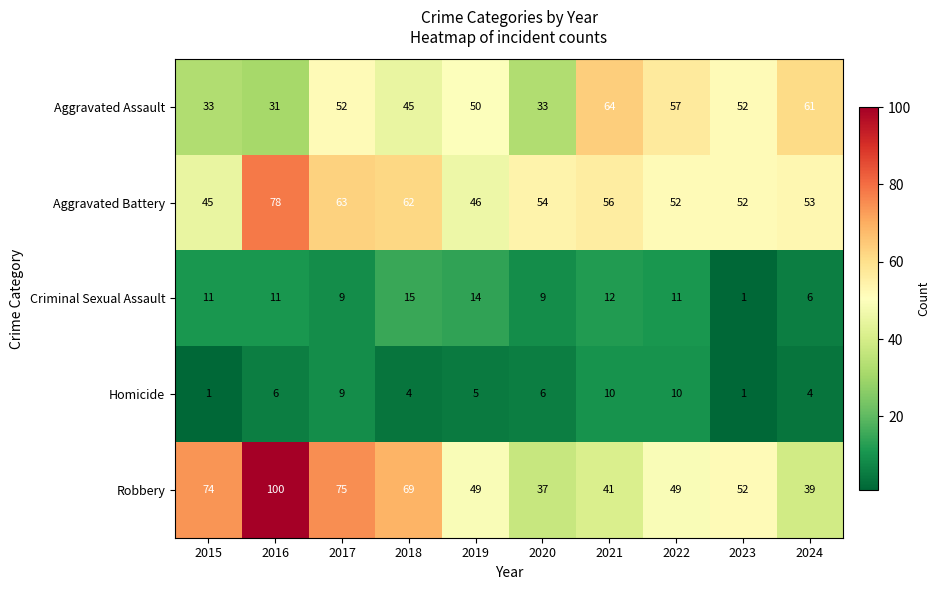

At which category is the sum across all series the highest?

2016